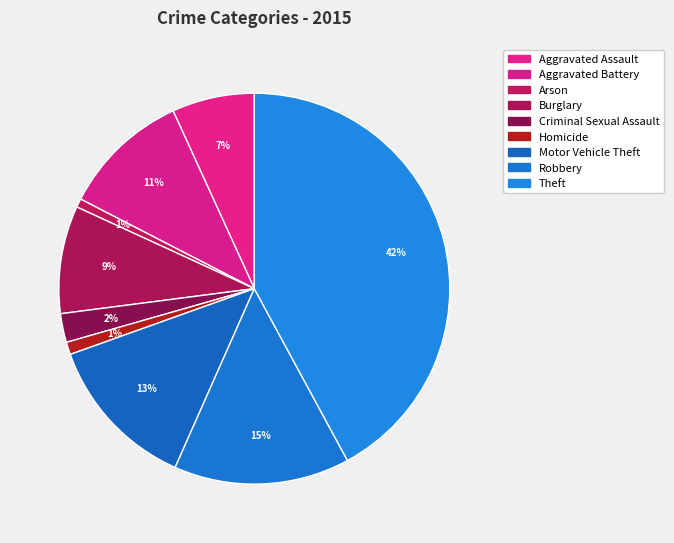

Is it true that Aggravated Assault is 1% of the pie?

False